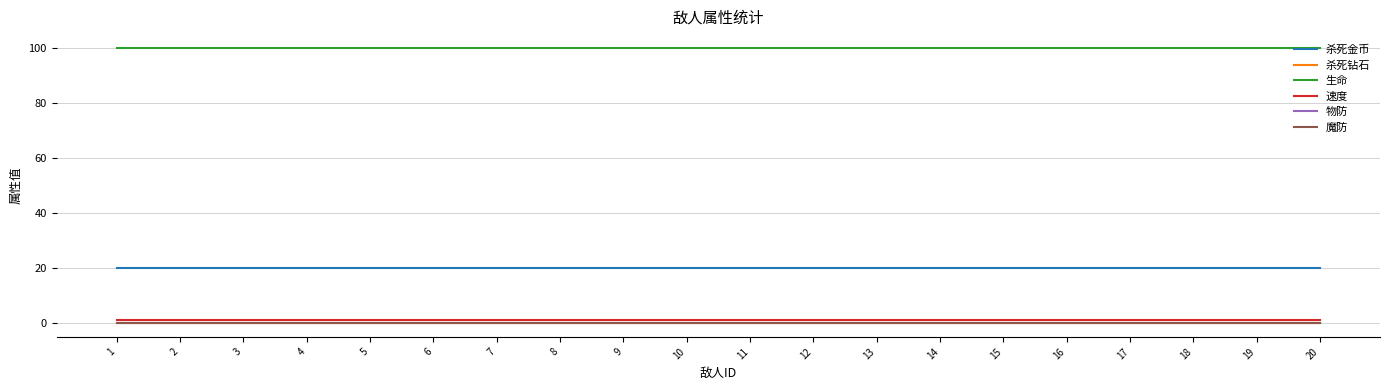

The 速度 series shows 1 at 1. True or false?

True